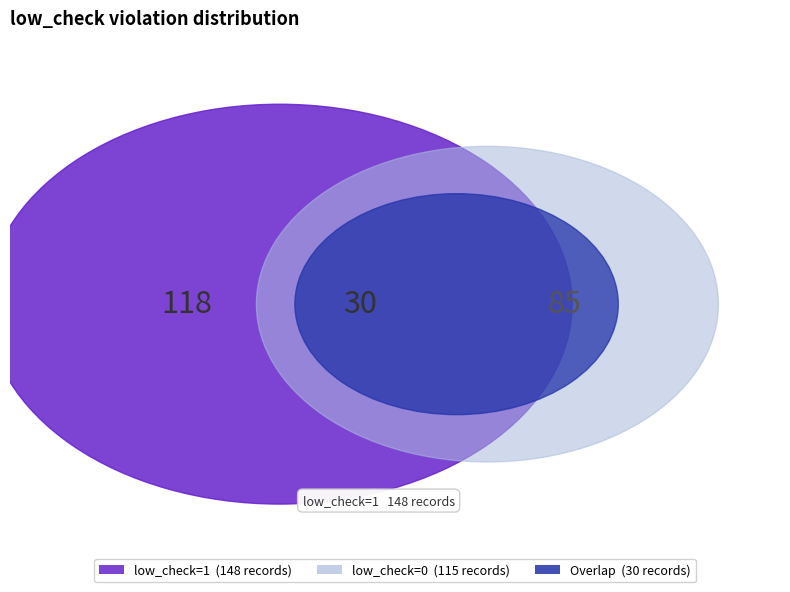

To the nearest percent, what is the combined percentage of low_check=0 and low_check=1?

100%